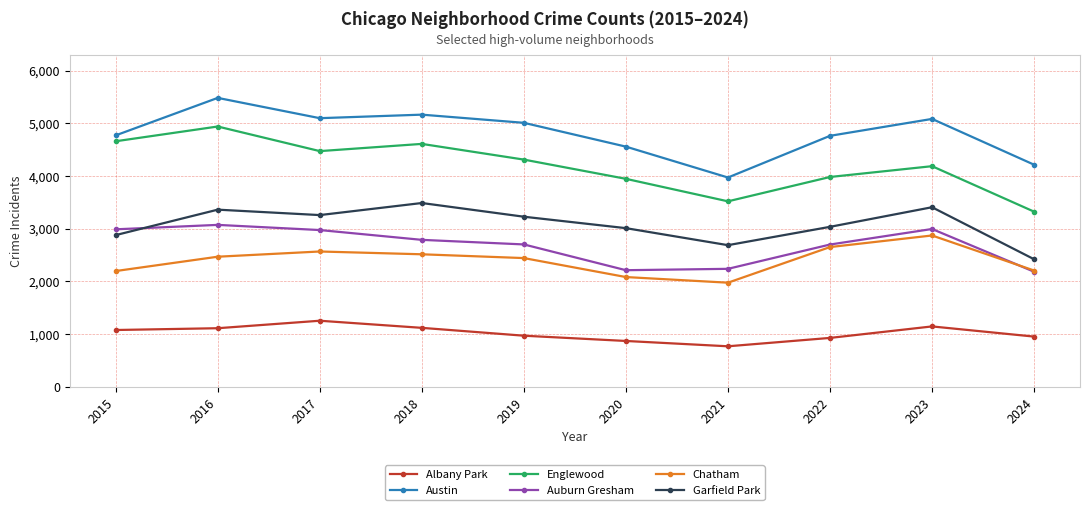

What is the smallest value displayed?

767